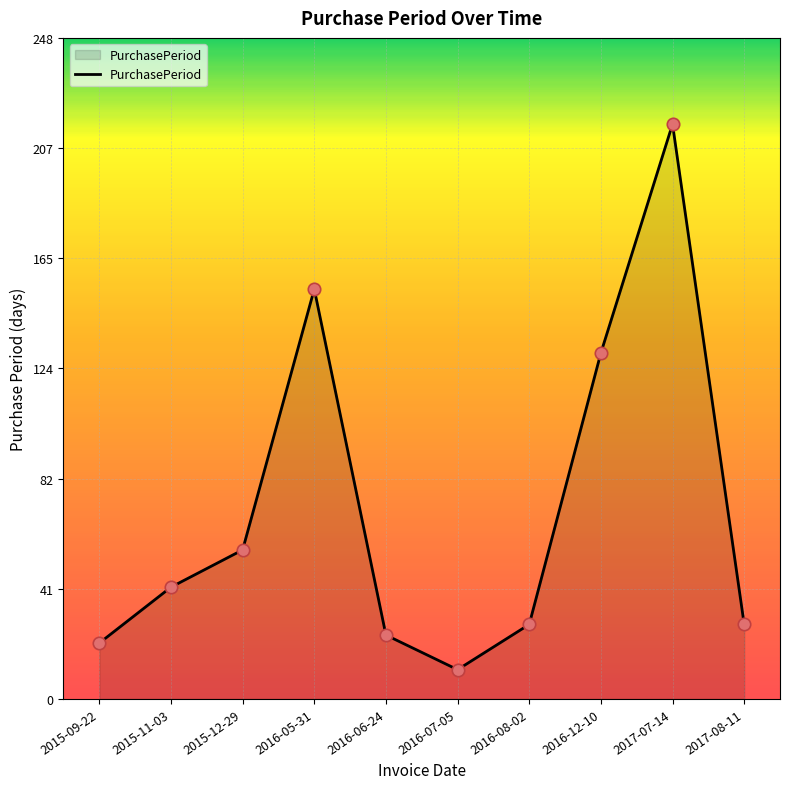

What is the change in value from 2016-07-05 to 2016-08-02?

+17